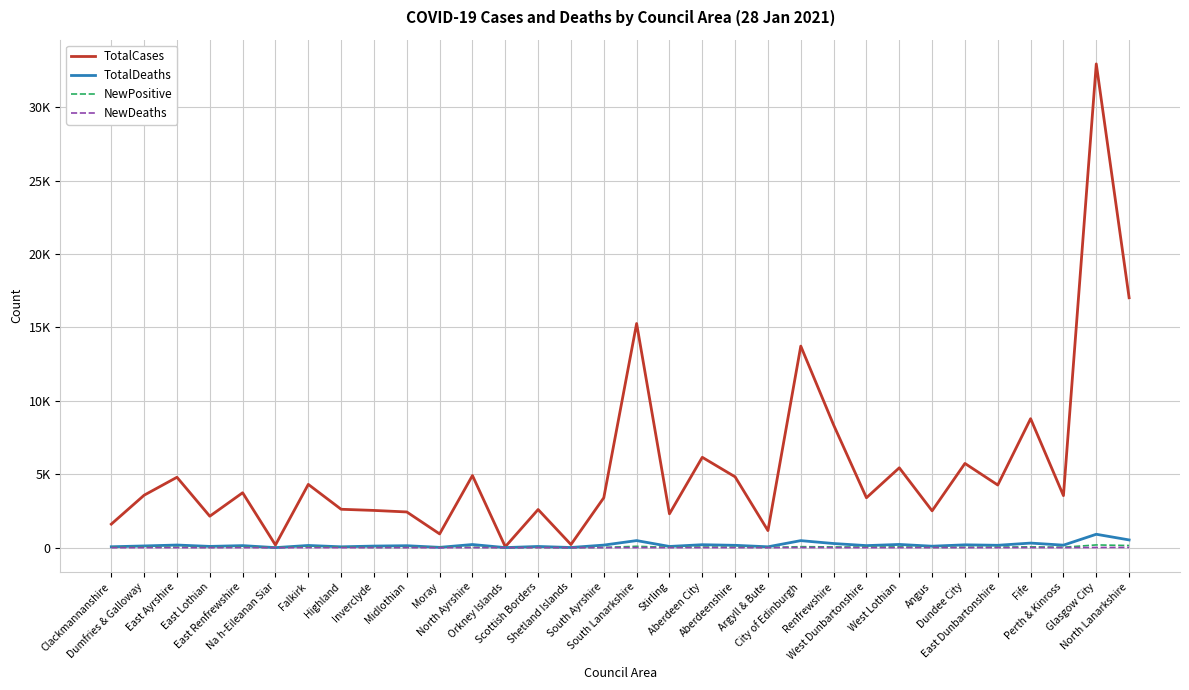

What position from the left is Renfrewshire?

23